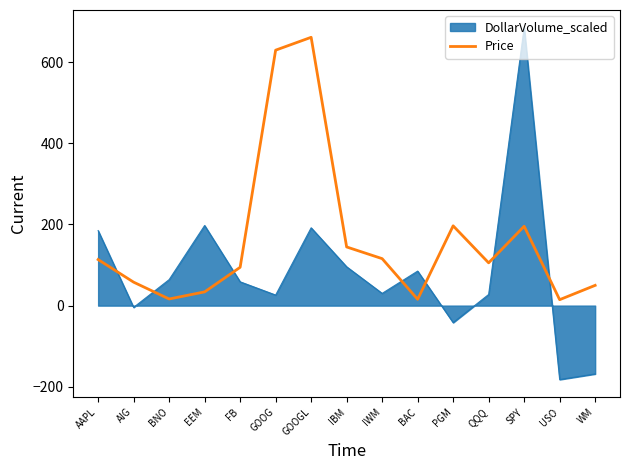

What is the greatest value displayed?

684.8